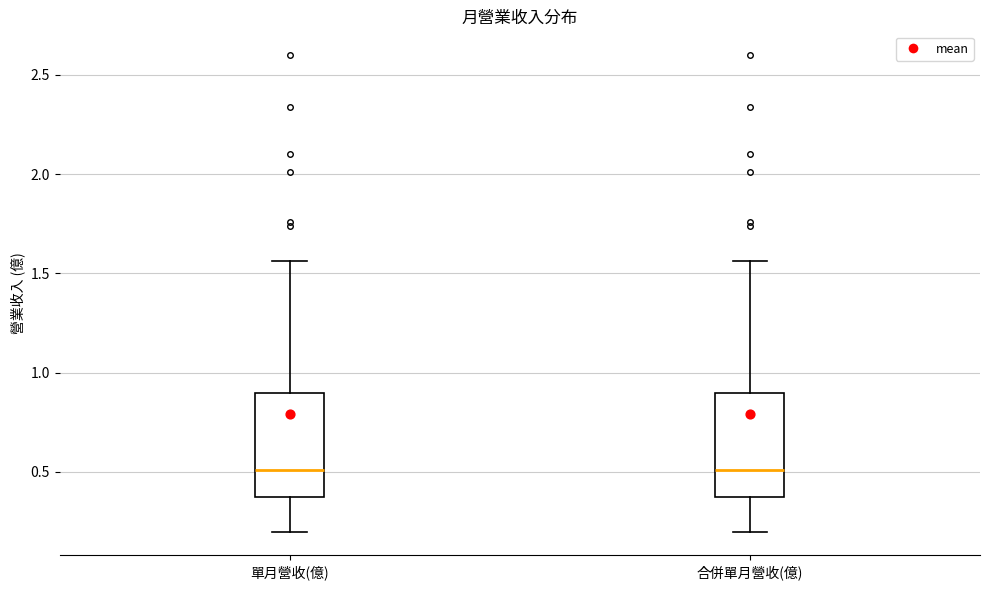

Reading left to right, transcribe this box plot: for each box, give where its median line is, the range the box spans, and where its two whiskers end, as read against the y-axis. The values are not printed on the chart, so give them approximately, as read against the axis.

單月營收(億): median 0.50, box 0.35 to 0.90, whiskers 0.20 to 1.55
合併單月營收(億): median 0.50, box 0.35 to 0.90, whiskers 0.20 to 1.55